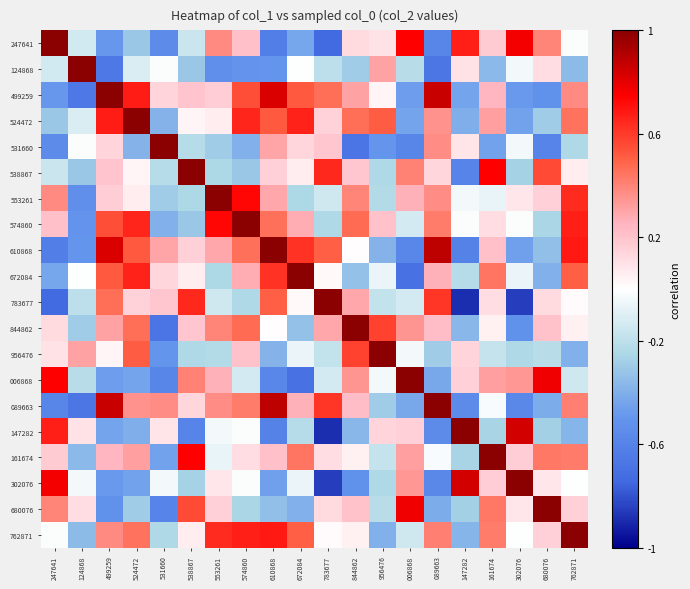

Rank the series by their maximum value, from highest to lowest.

247641, 124868, 499259, 524472, 531660, 538867, 553261, 574860, 610868, 672084, 783677, 844862, 956476, 006868, 089663, 147282, 161674, 302076, 680076, 762871